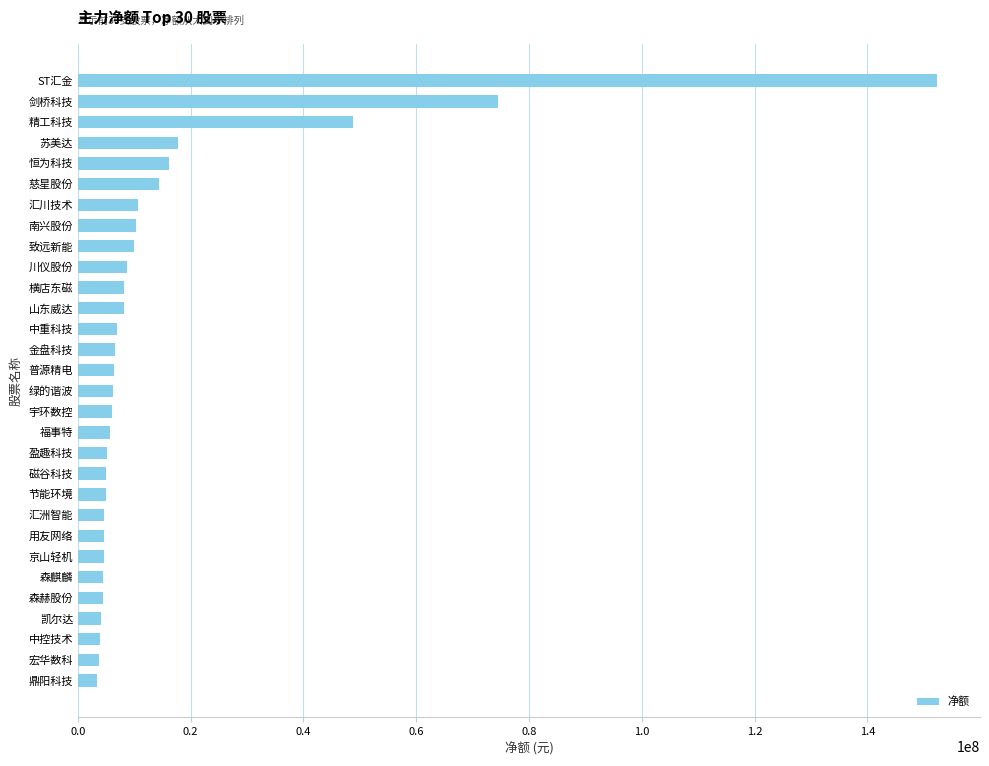

The chart shows a value of 17781049 at 苏美达. True or false?

True